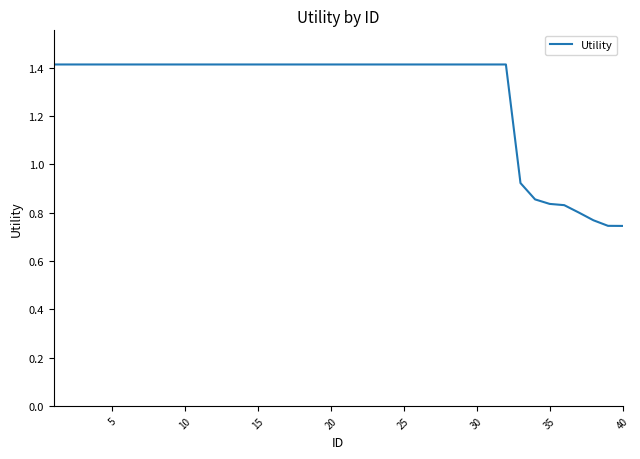

What is the maximum value shown in the chart?

1.4